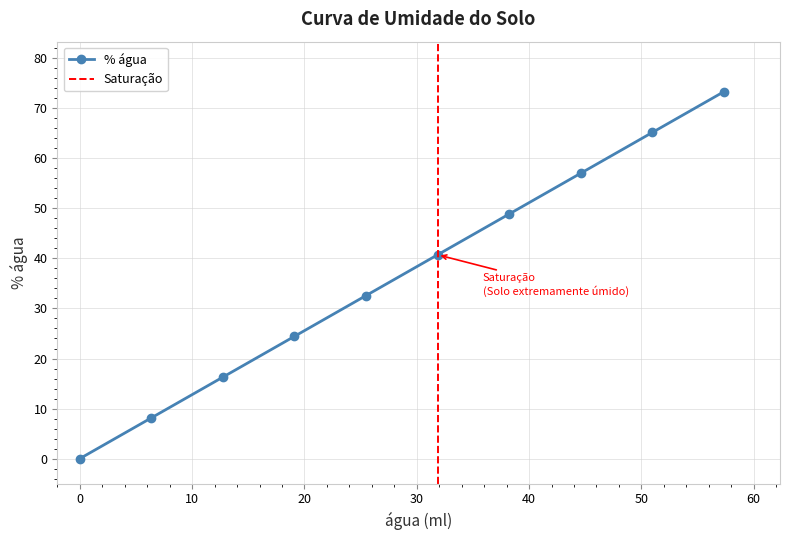

What is the label of the 1st point from the right?

57.33900000000001